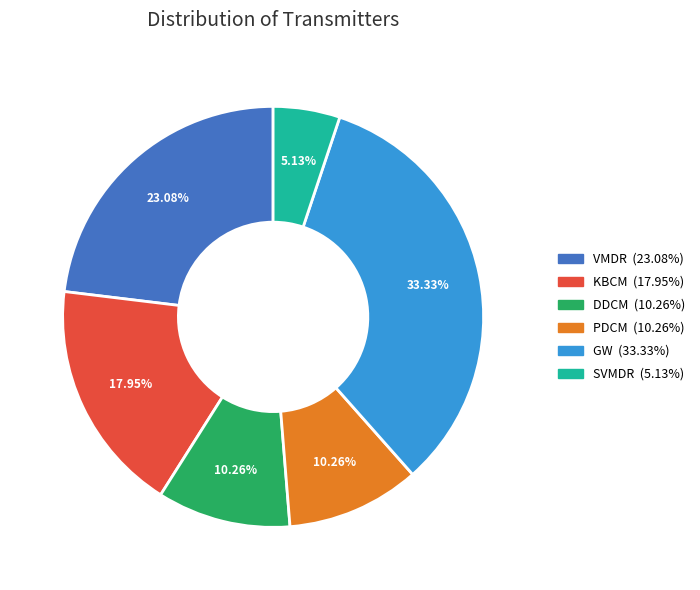

Is it true that KBCM is 11% of the pie?

False